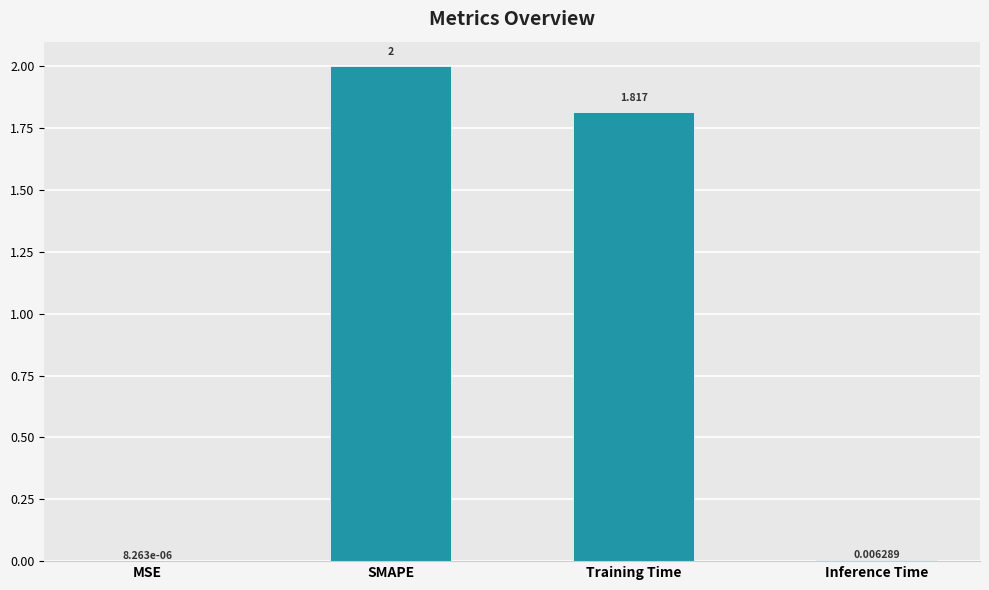

Between SMAPE and Inference Time, which is larger?

SMAPE